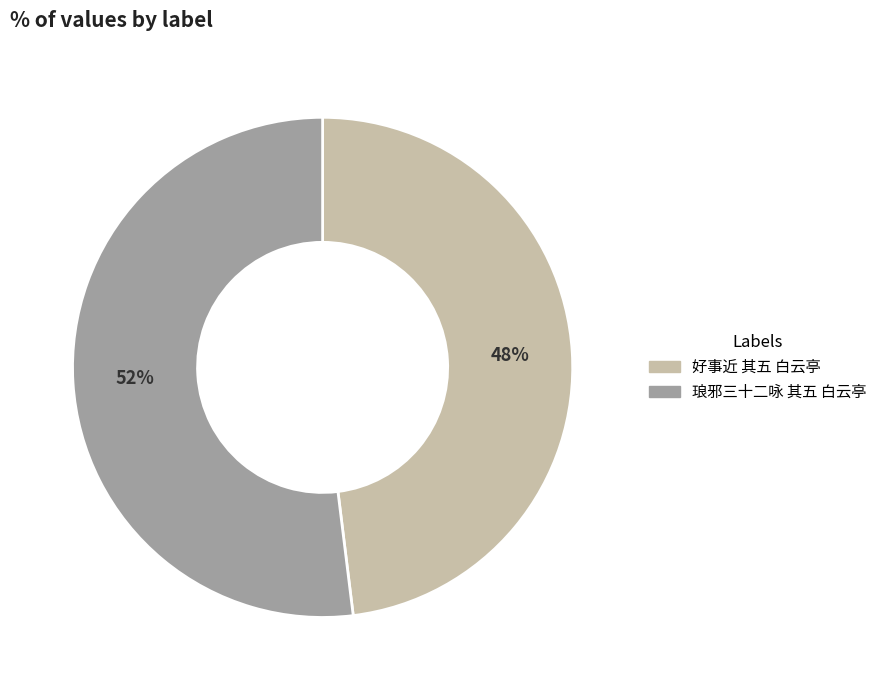

Is it true that 琅邪三十二咏 其五 白云亭 is 62% of the pie?

False